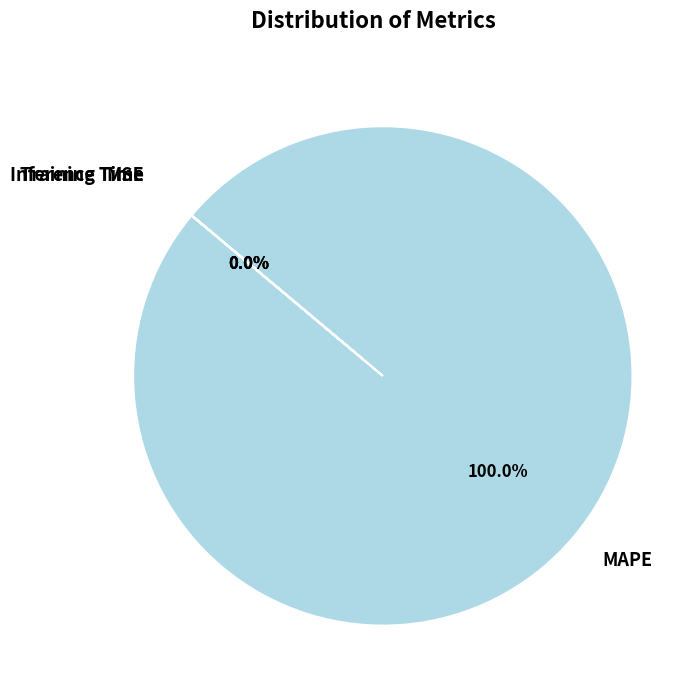

To the nearest percent, what is the average slice percentage?

25%